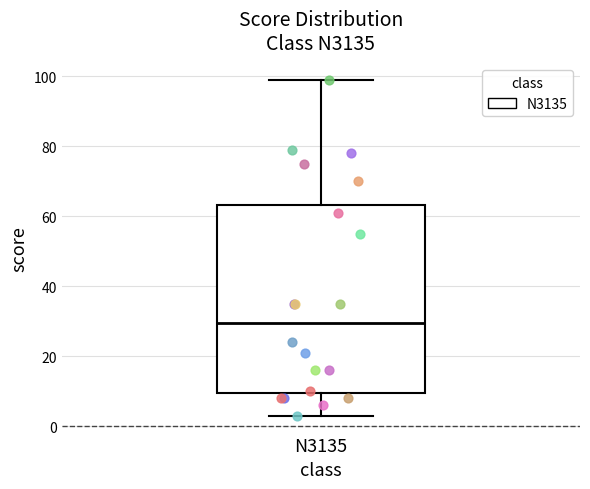

Where does the upper whisker of the box for N3135 end on the y-axis? The values are not printed on the chart, so give them approximately, as read against the axis.

100